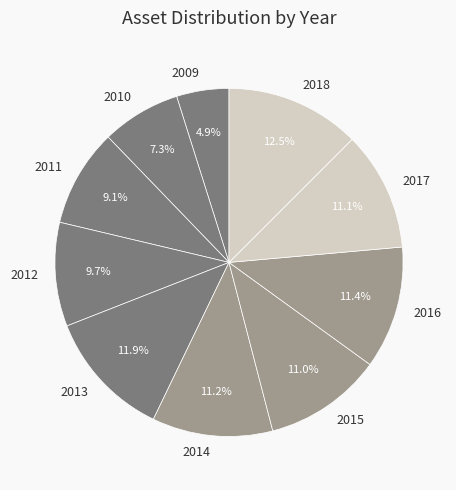

What is the smallest slice in the pie chart?

2009